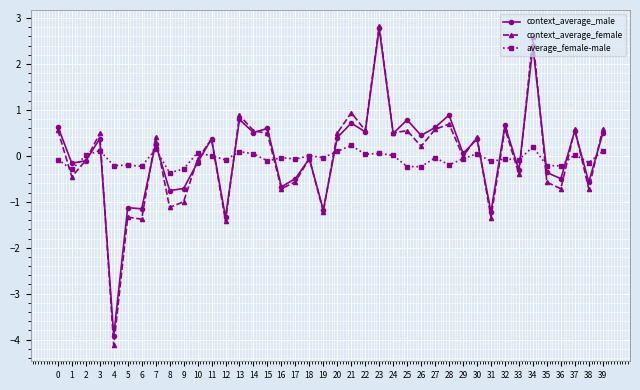

What are all the series names shown in the legend?

context_average_male, context_average_female, average_female-male